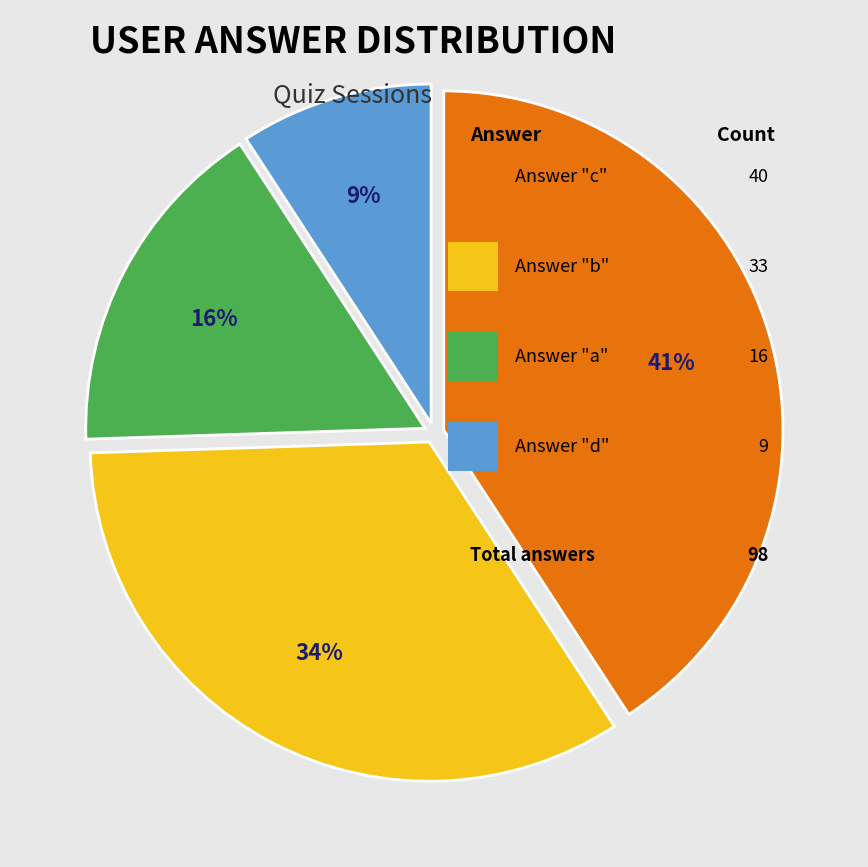

To the nearest percent, what is the average slice percentage?

25%